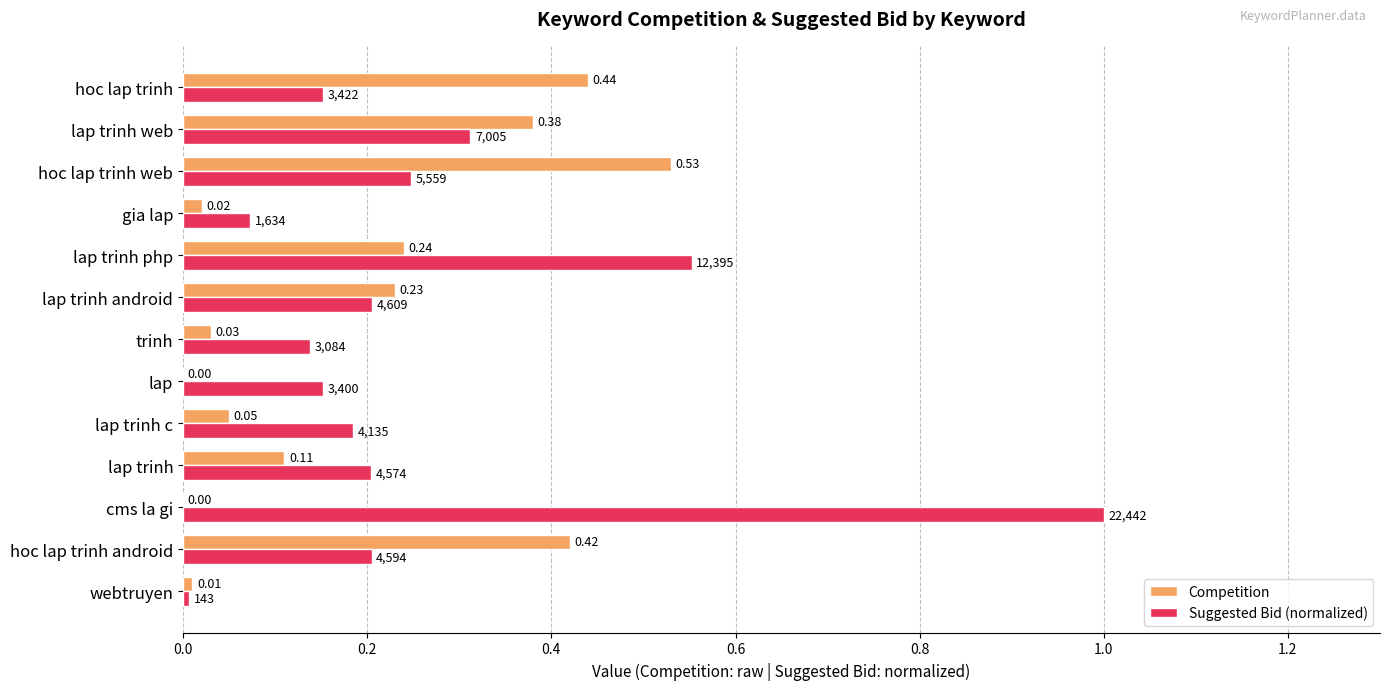

Which series changed the most between trinh and lap trinh web?

Competition